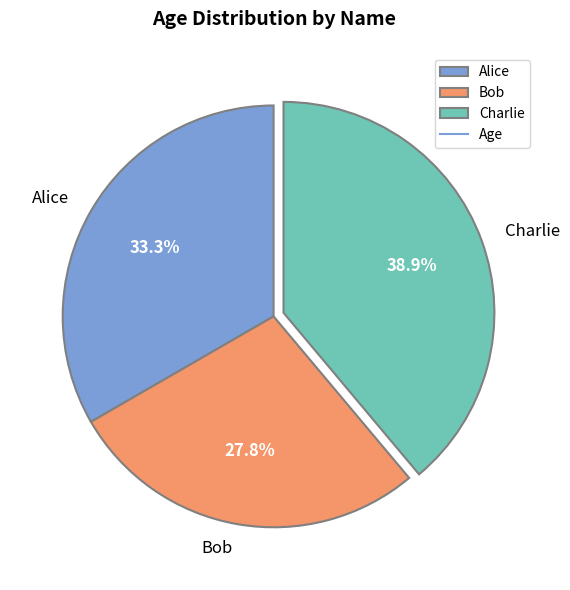

What percentage is the Bob slice, to the nearest percent?

28%